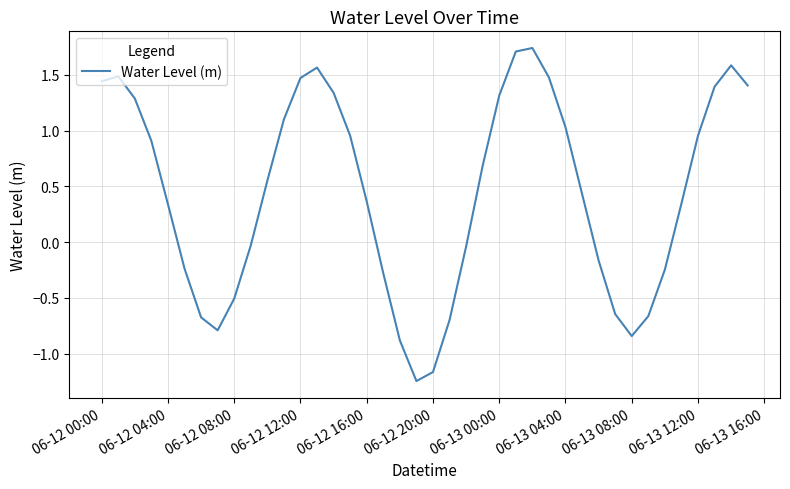

What is the difference between the values at 06-13 12:00 and 06-12 20:00?

2.1